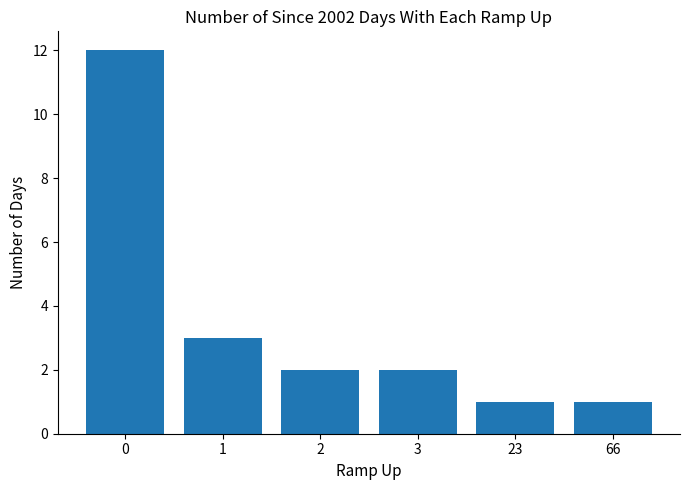

True or false: the data shows 2 at 2.

True